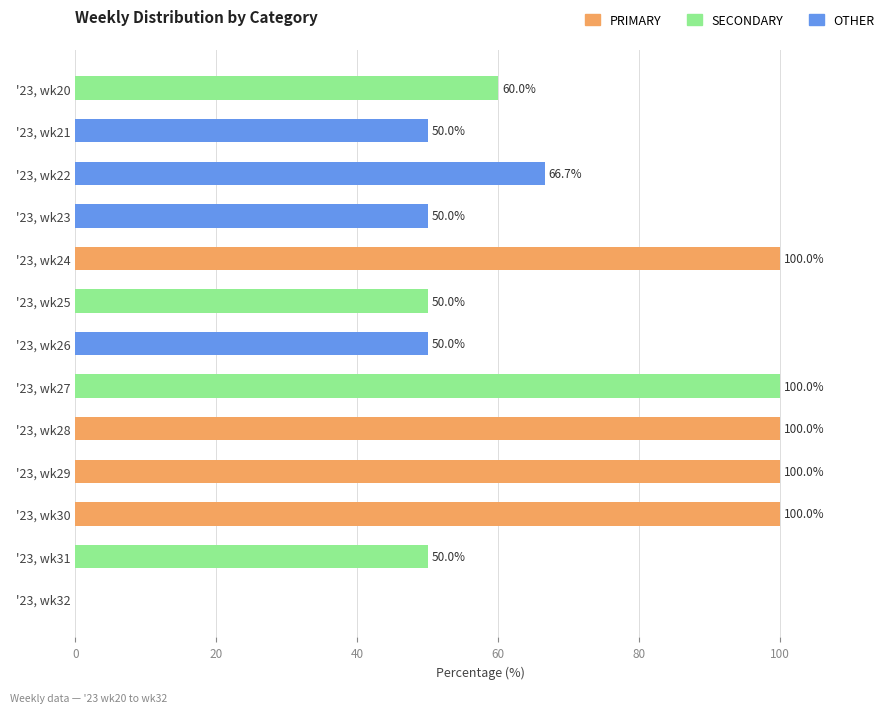

The value of OTHER at '23, wk24 is 0.0. True or false?

True